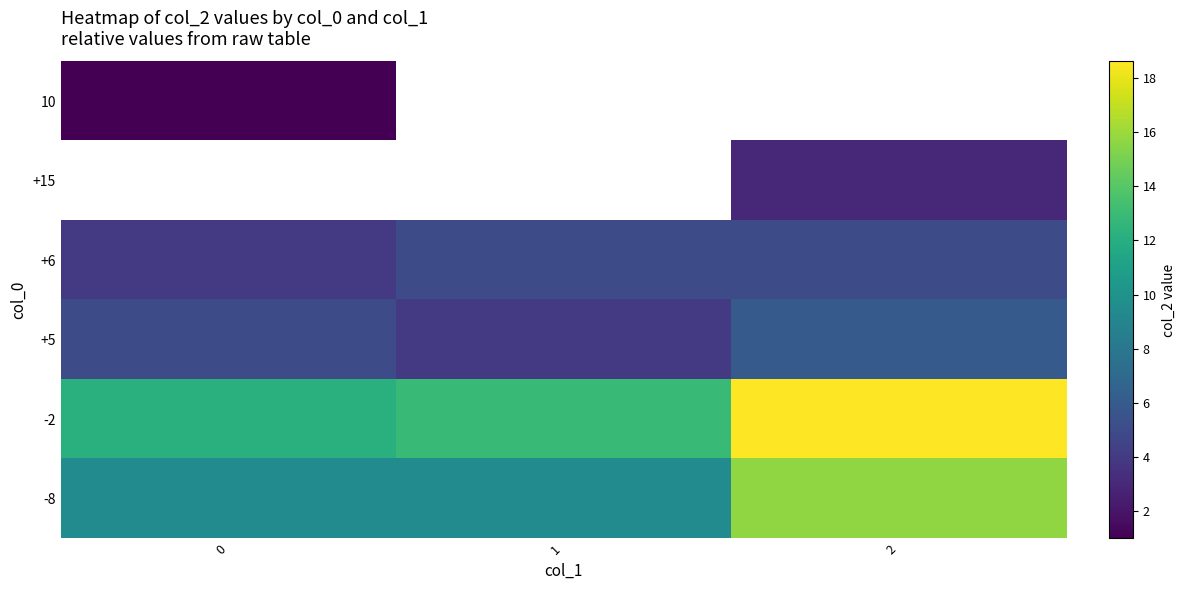

What is the difference between the maximum and minimum values in the -2 series?

6.4